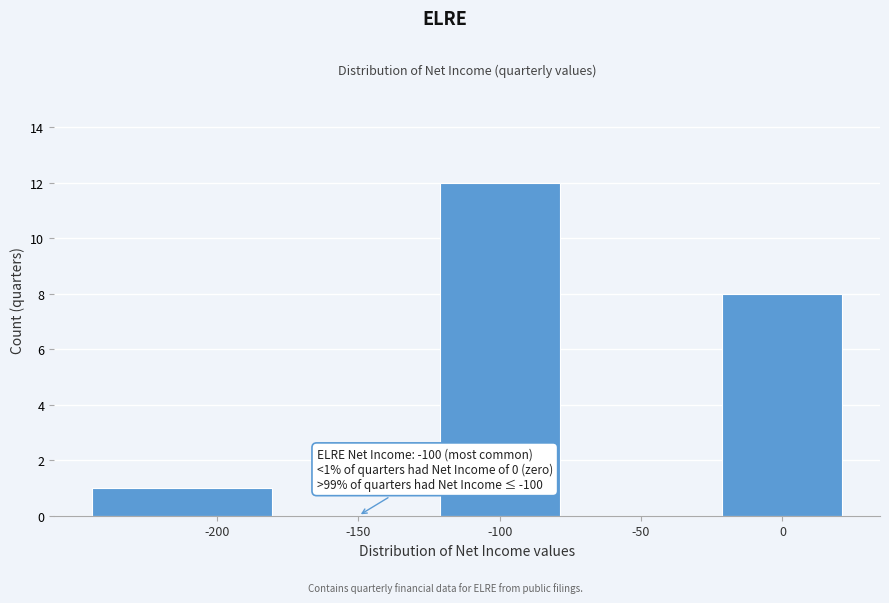

Over which range of the x-axis is the bar tallest?

-125 to -75